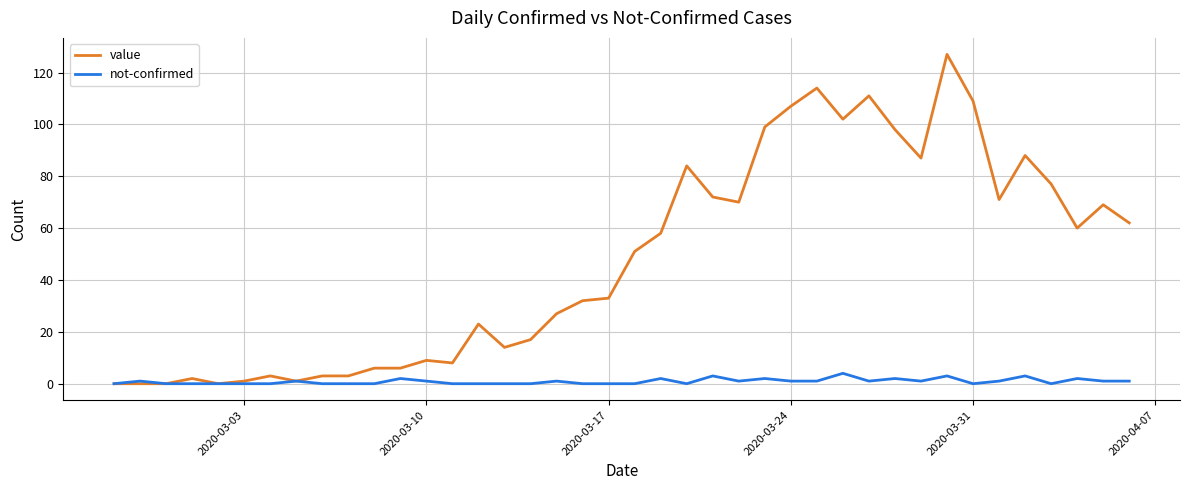

Which series has the largest total across all categories?

value